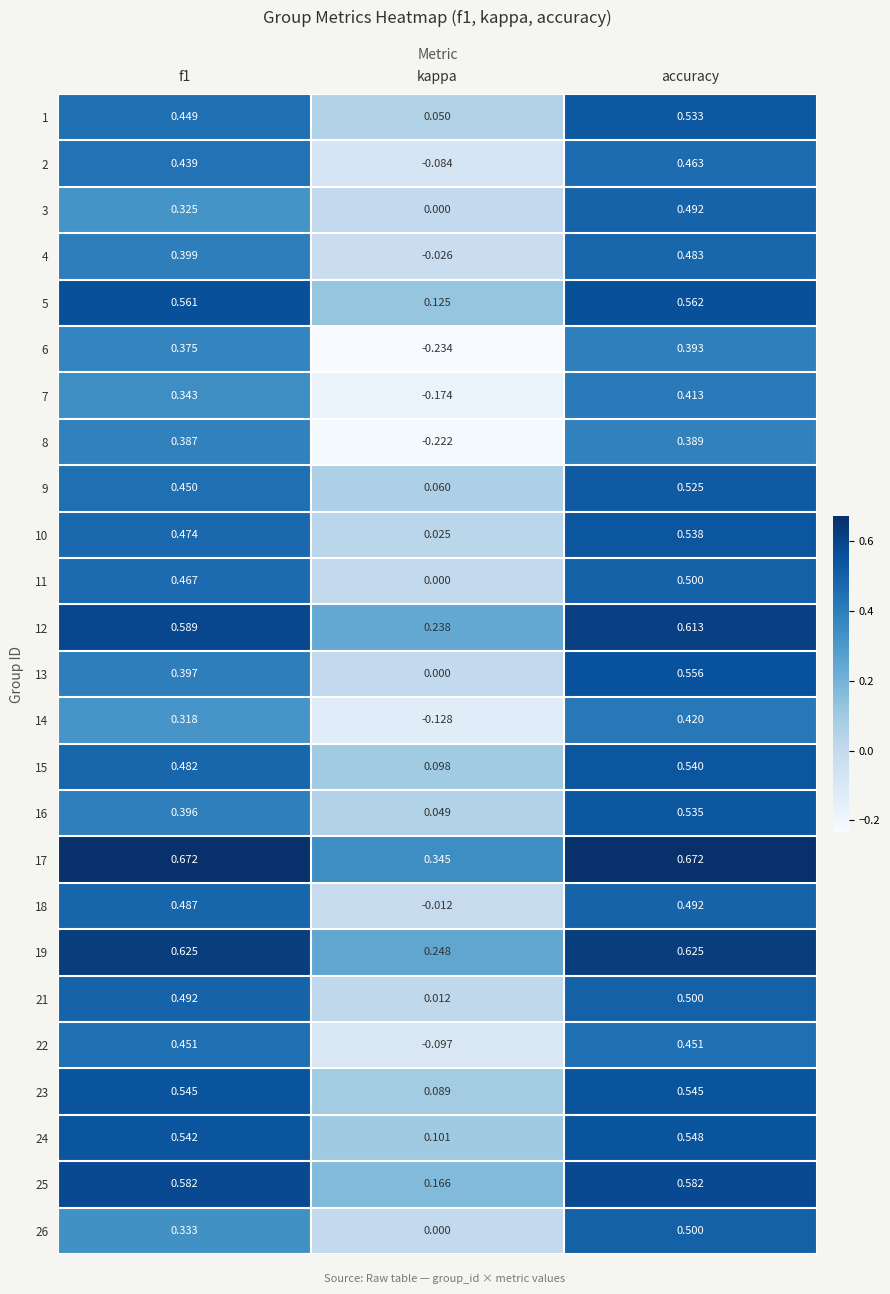

At which category is the sum across all series the highest?

accuracy